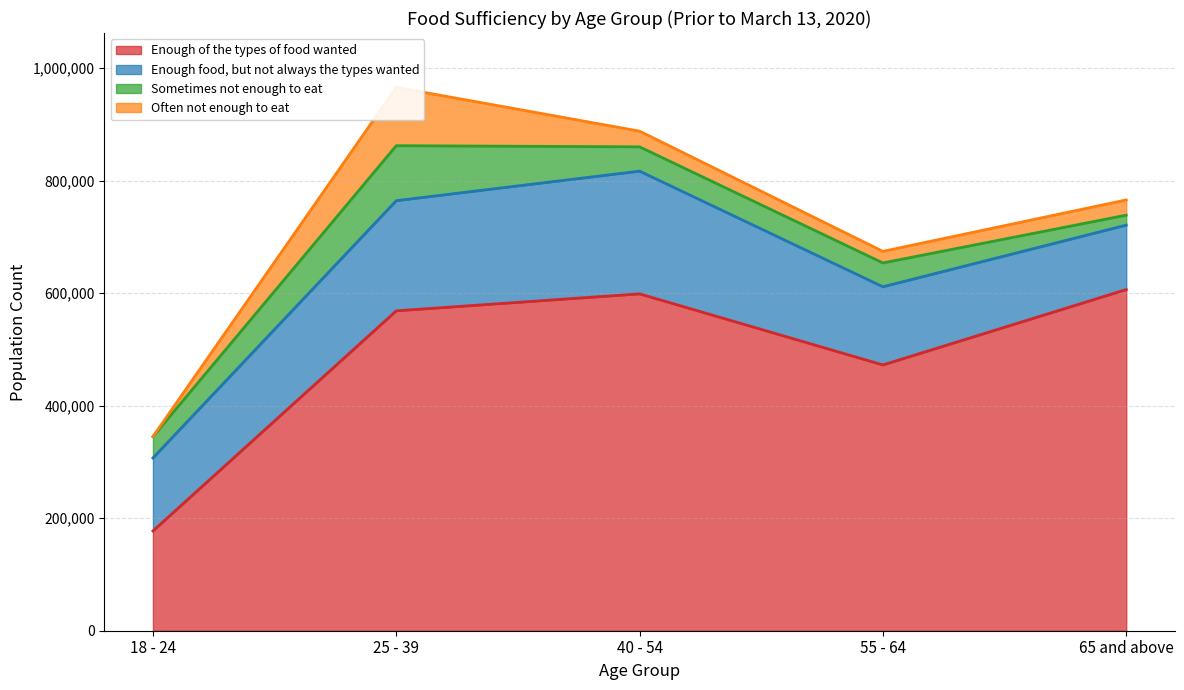

At which category is the sum across all series the highest?

25 - 39